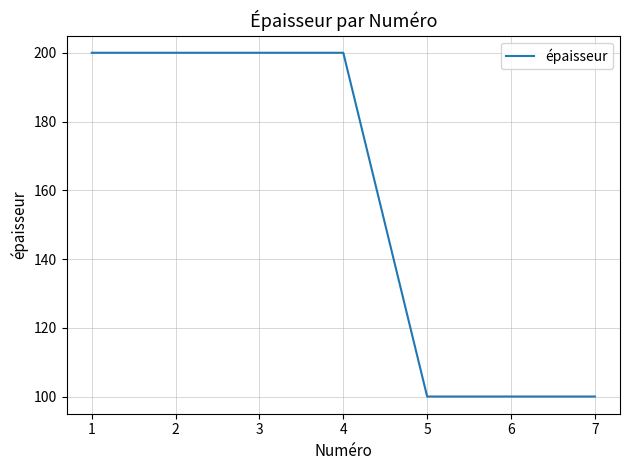

What is the difference between the maximum and minimum values?

100